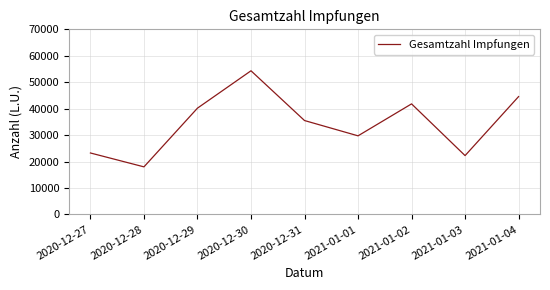

What is the change in value from 2020-12-28 to 2021-01-01?

+11738